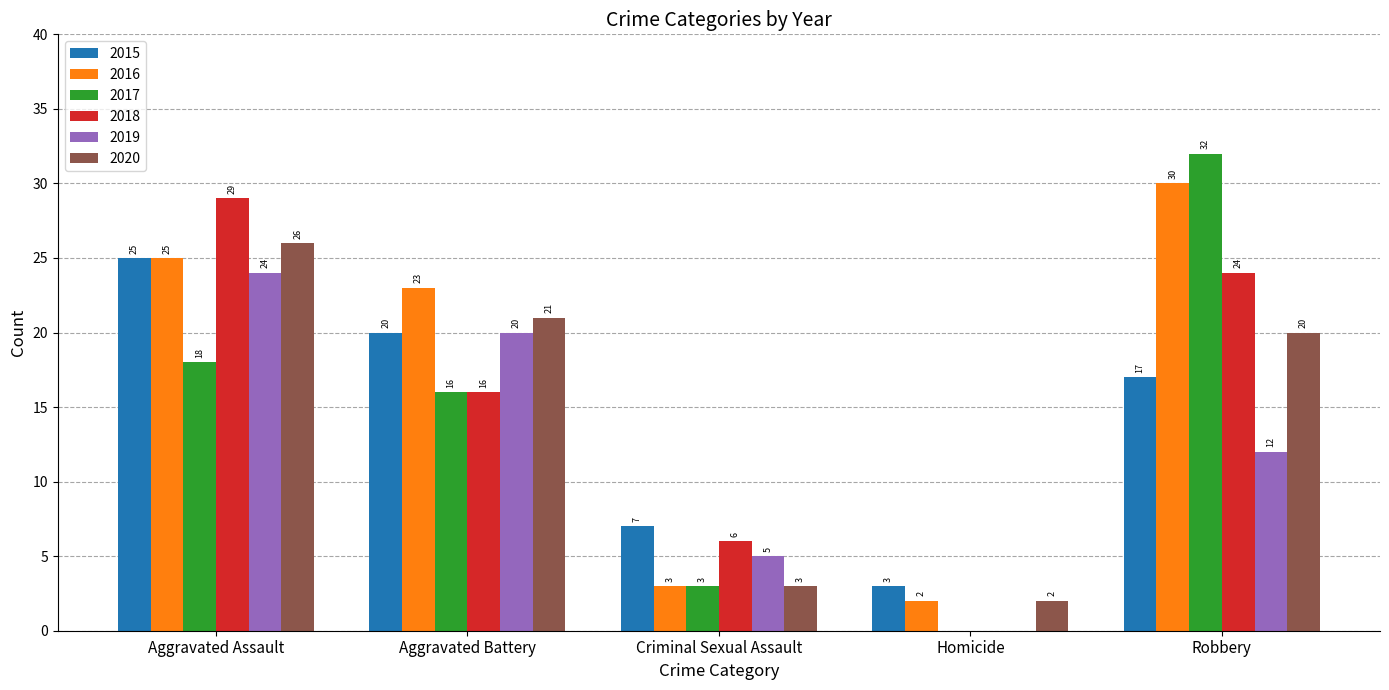

True or false: 2018 has a value of 0 at Homicide.

True